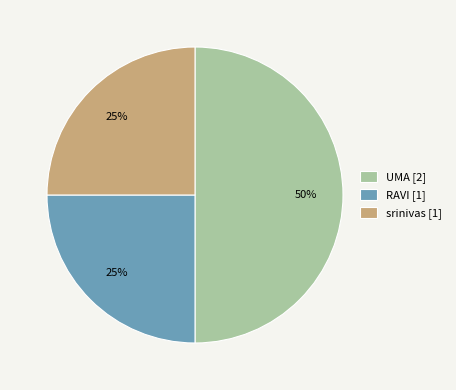

Does RAVI [1] account for over 50% of the chart?

No